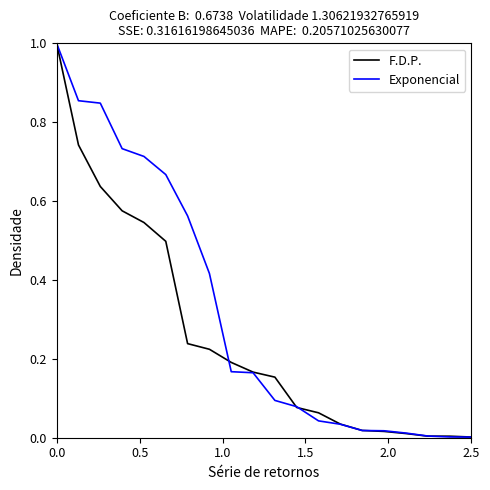

Rank the series by their average value, from highest to lowest.

Exponencial, F.D.P.